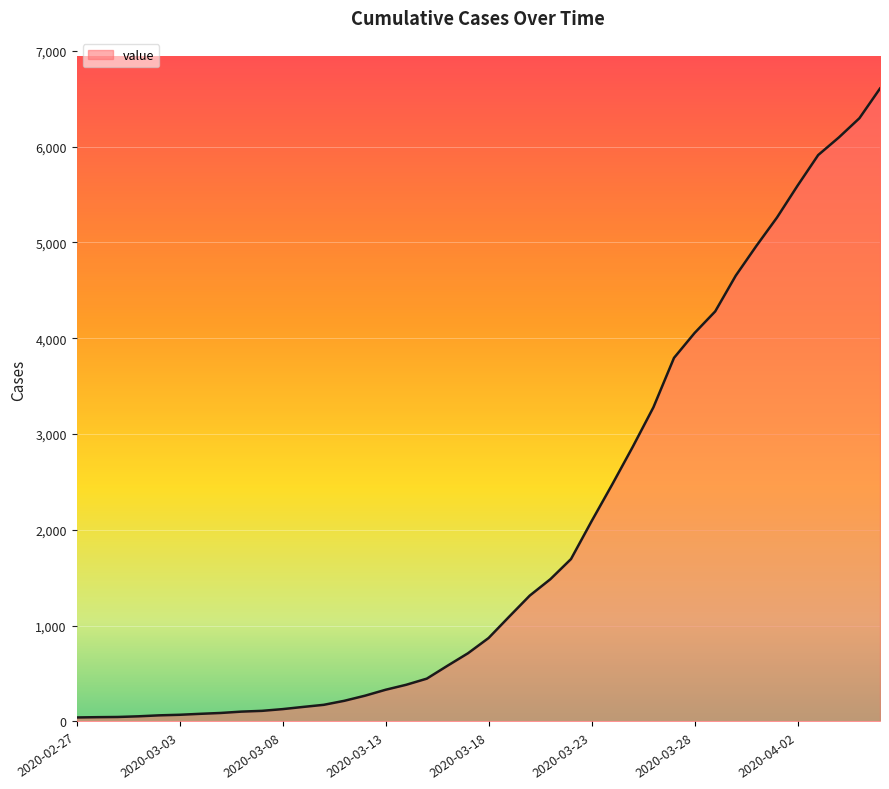

What is the difference between the maximum and minimum values?

6563